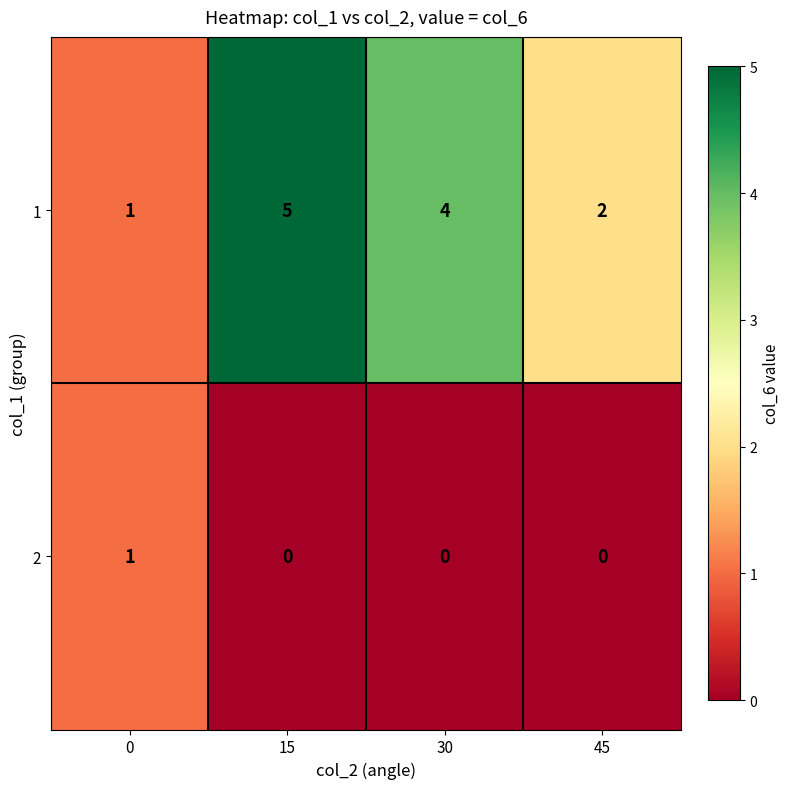

How many data points in 1 are less than 4?

2